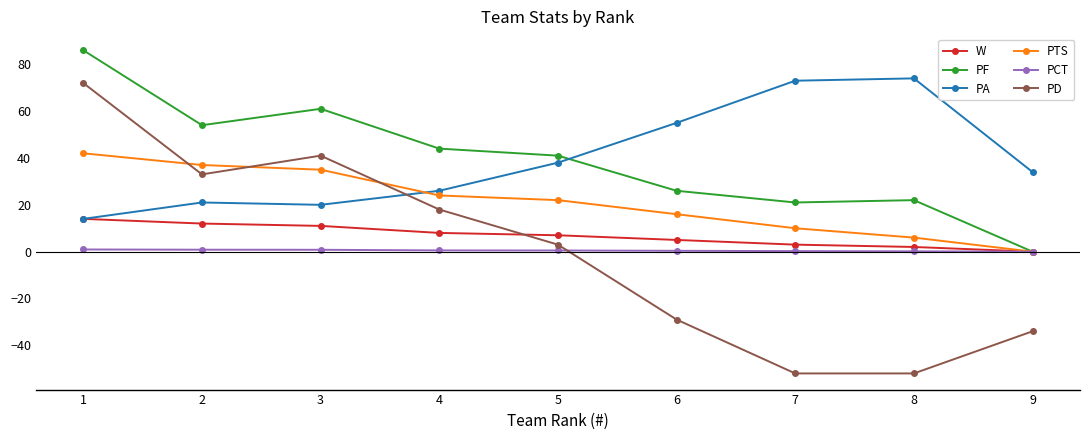

Is the value of PA at 2 greater than the value of PTS at 6?

Yes